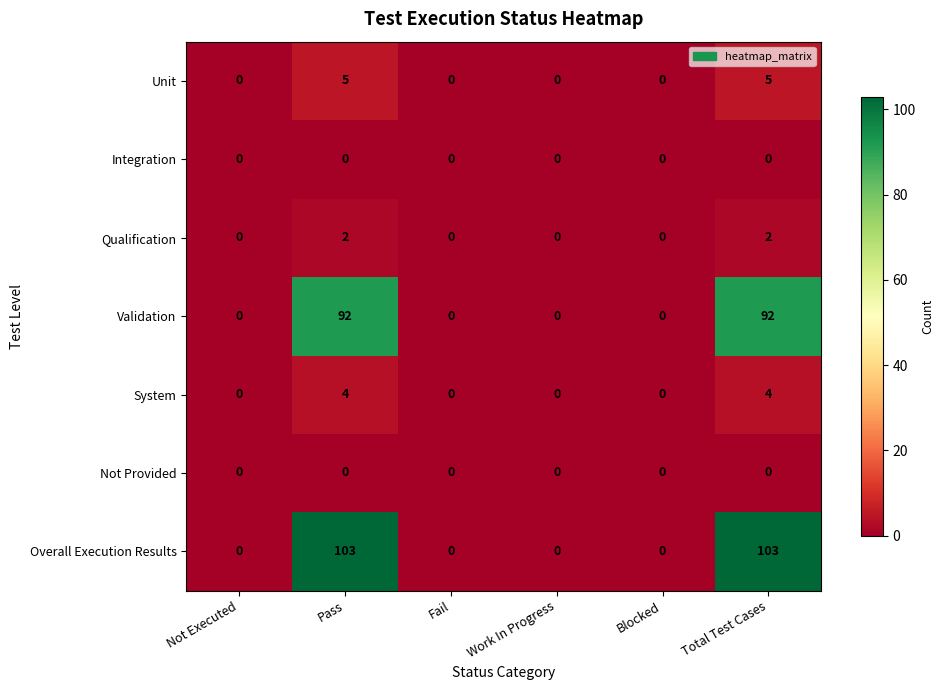

Count the number of categories in the chart.

6